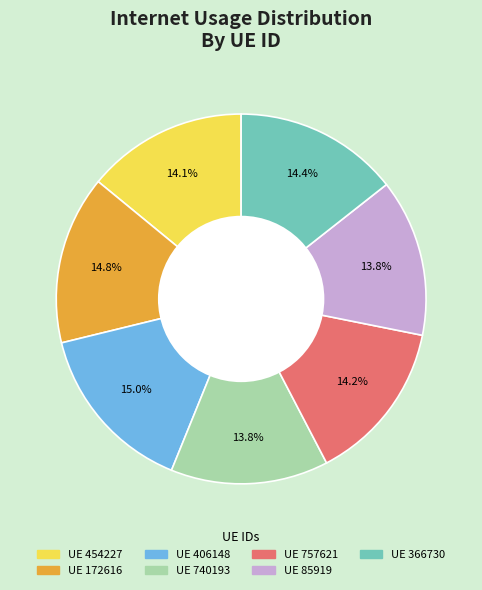

How many segments does this pie chart have?

7